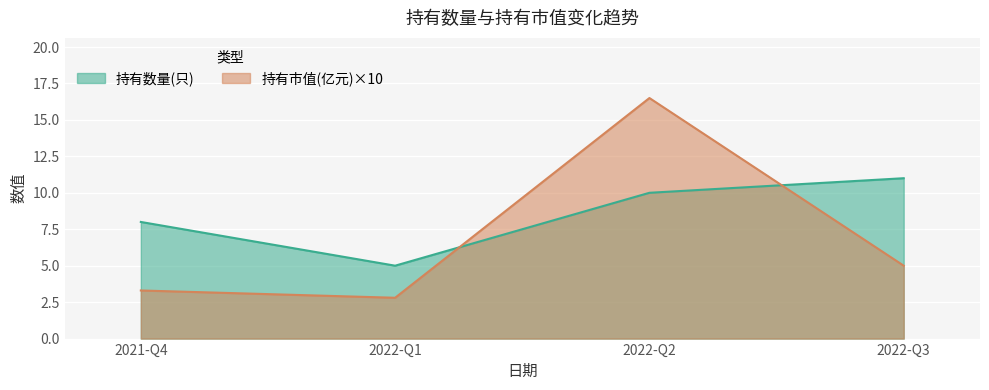

At 2021-Q4, list the series in order from largest to smallest.

持有数量(只), 持有市值(亿元)×10